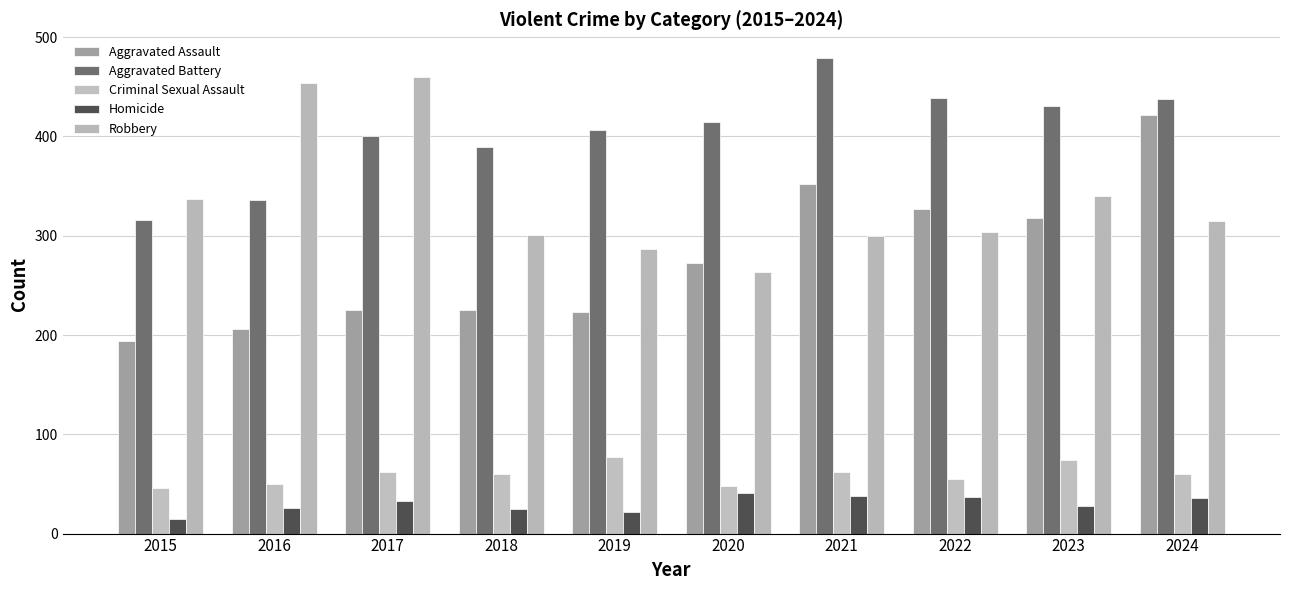

List the series in order of their peak value, lowest first.

Homicide, Criminal Sexual Assault, Aggravated Assault, Robbery, Aggravated Battery